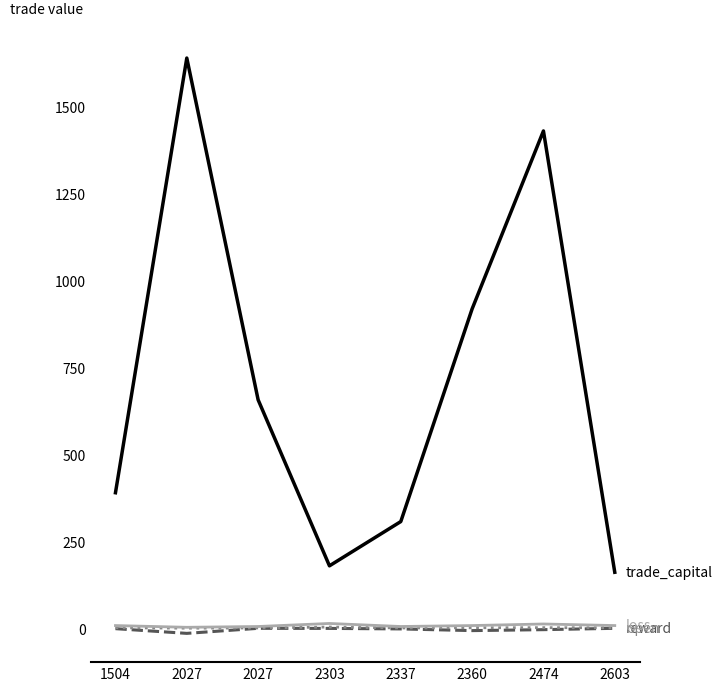

Is this an area chart (filled region under the line)?

No